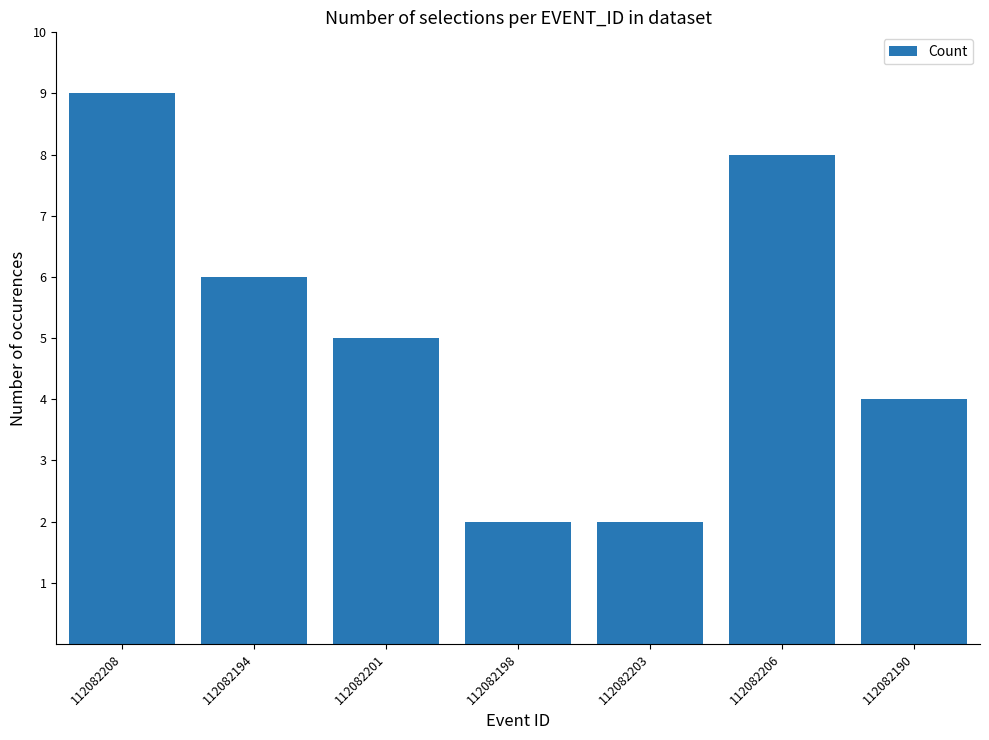

The value at 112082208 is 9. True or false?

True